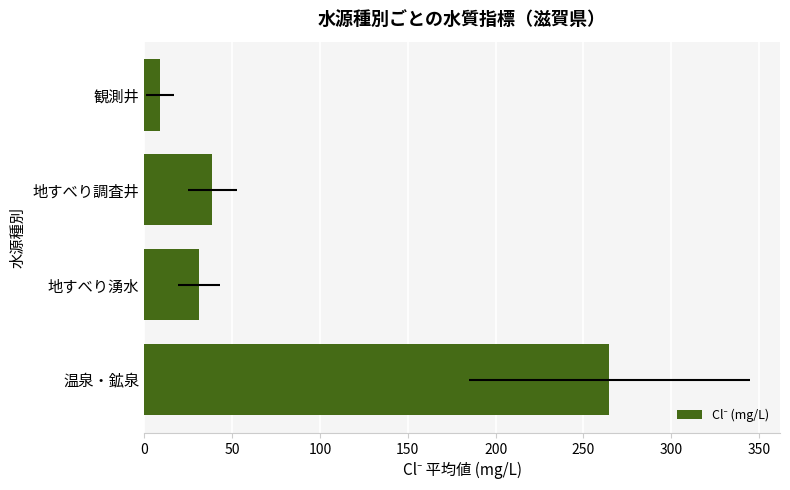

How many categories are shown in the chart?

4